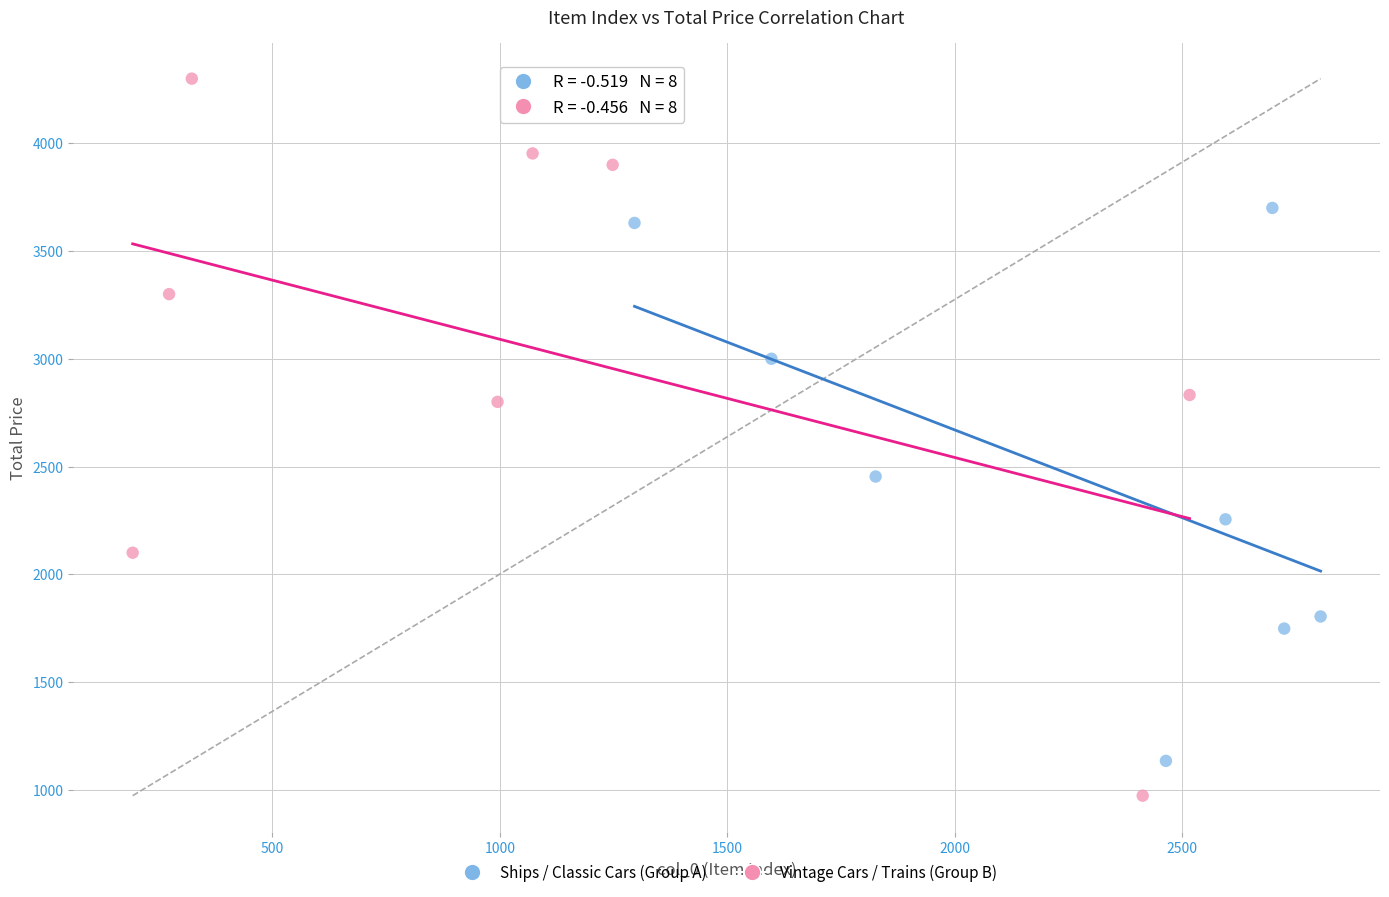

Which series reaches the maximum Y coordinate?

Vintage Cars / Trains (Group B)